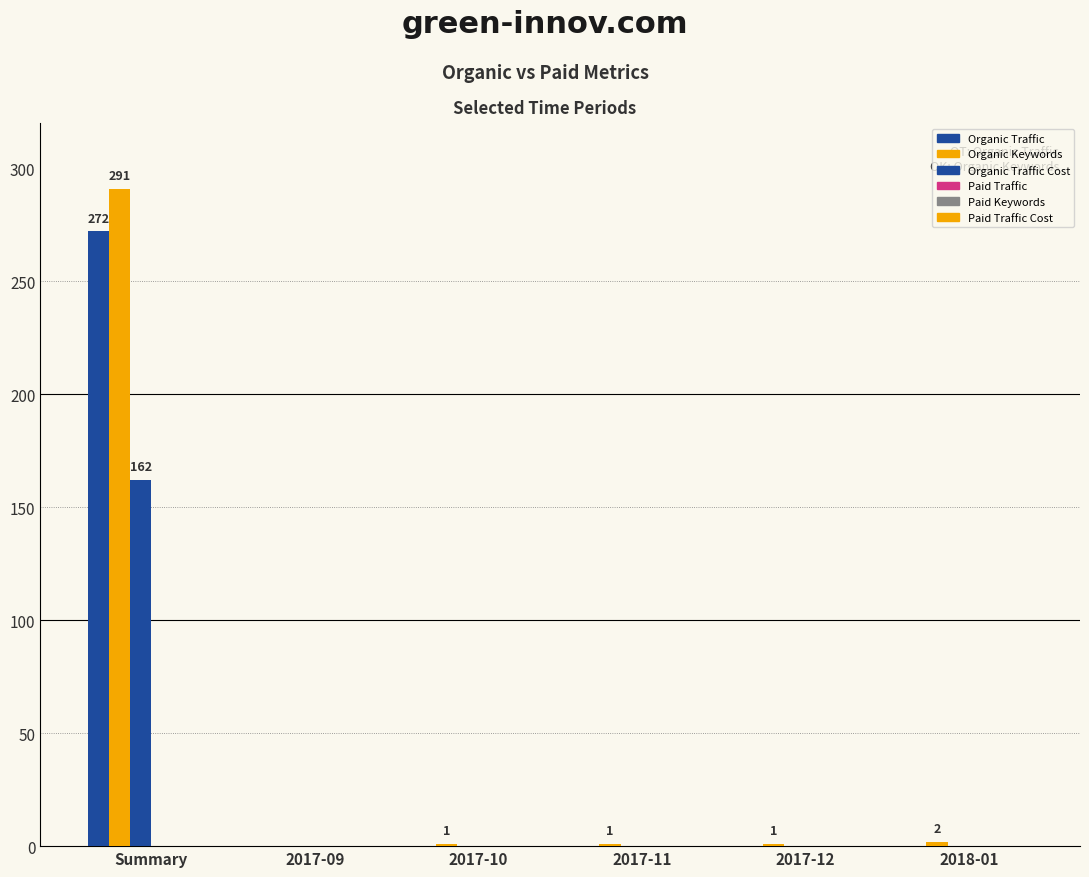

Which category has the highest value across all series?

Summary